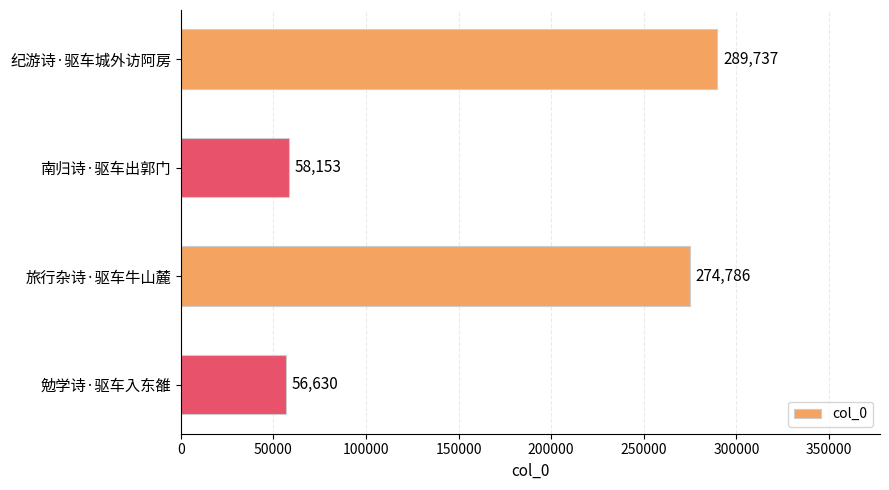

Count the number of data series in this chart.

1